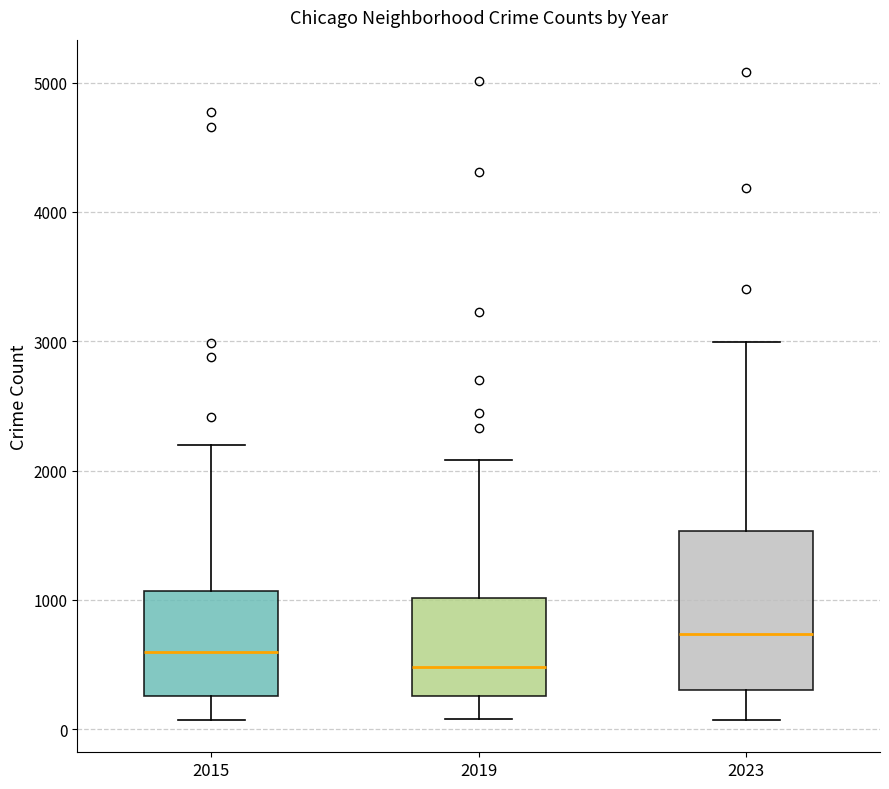

Reading left to right, read every box against the y-axis: the position of its median line, the range the box covers, and the ends of its whiskers. The values are not printed on the chart, so give them approximately, as read against the axis.

2015: median 600, box 300 to 1100, whiskers 100 to 2200
2019: median 500, box 300 to 1000, whiskers 100 to 2100
2023: median 700, box 300 to 1500, whiskers 100 to 3000